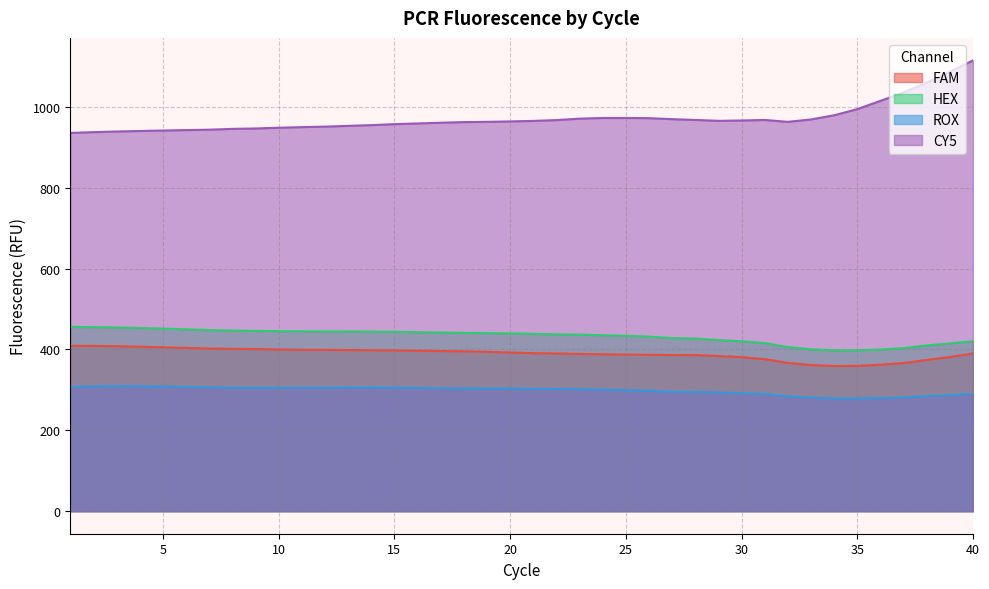

At which category does CY5 reach its first local peak?

25